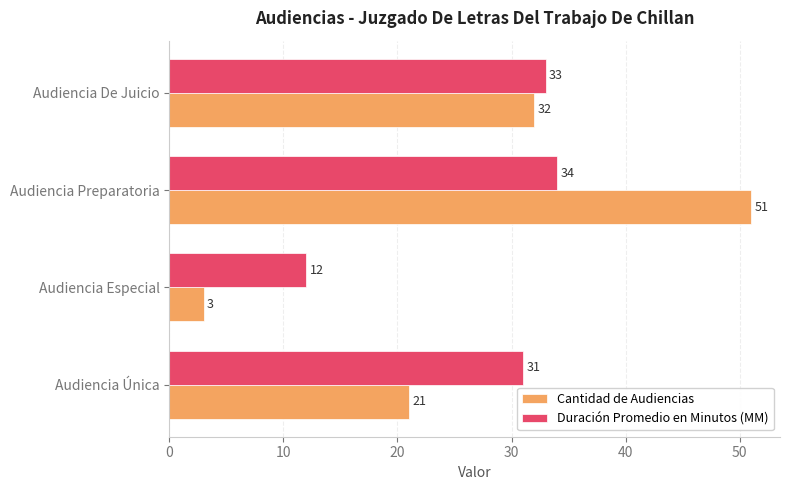

What is the maximum value for Cantidad de Audiencias?

51